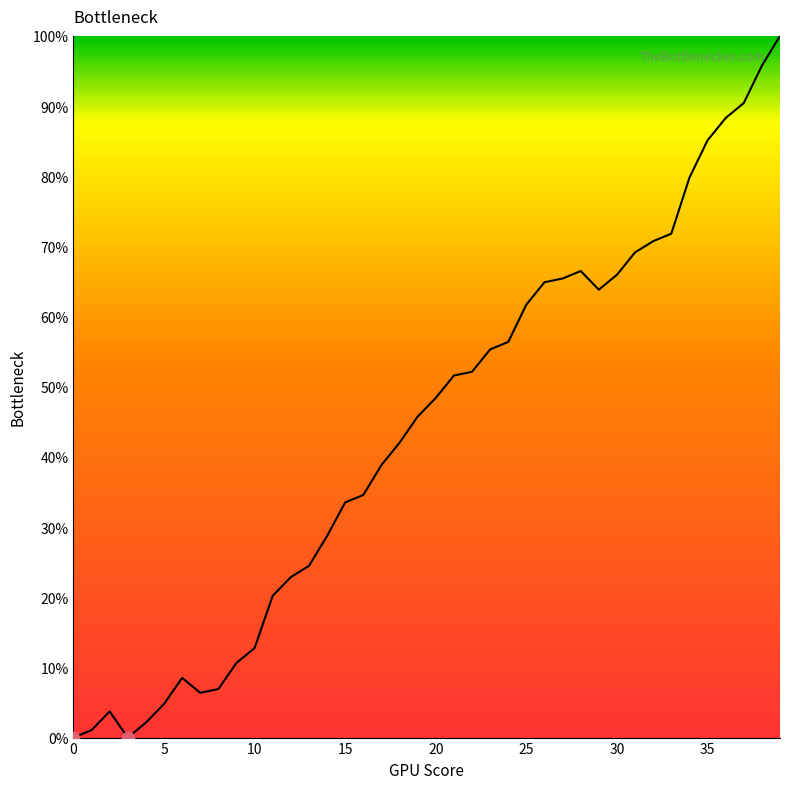

What is the greatest value displayed?

100.0